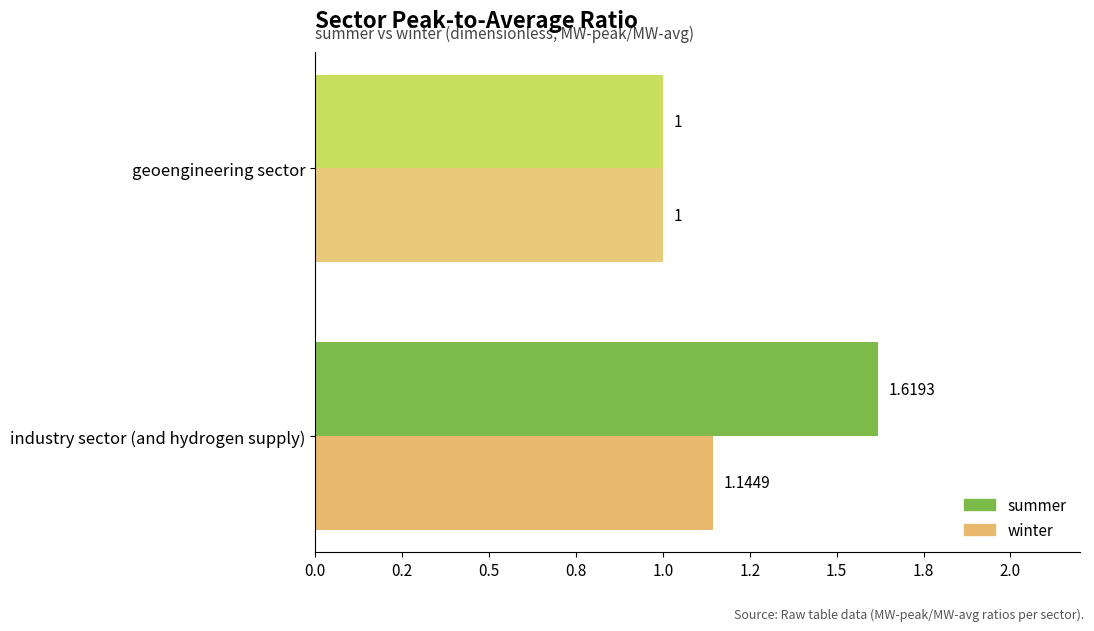

What are all the series names shown in the legend?

summer, winter